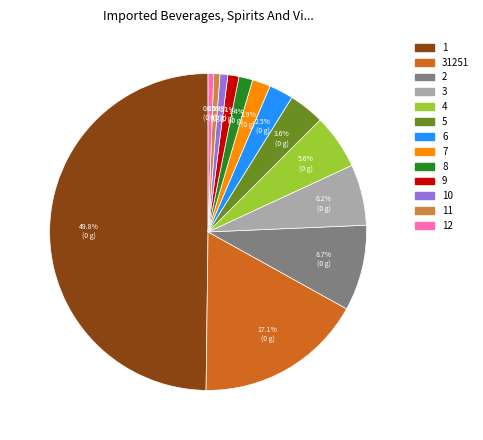

How many segments does this pie chart have?

13